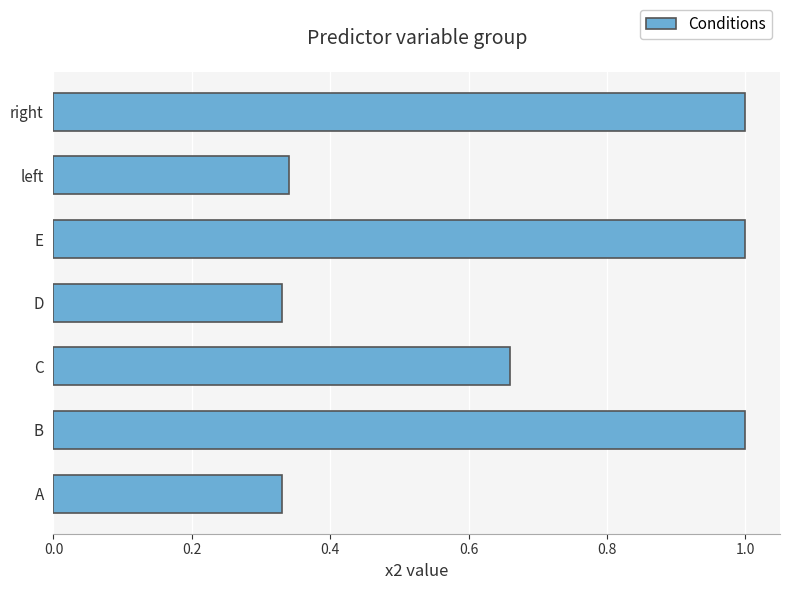

What is the change in value from A to C?

+0.3